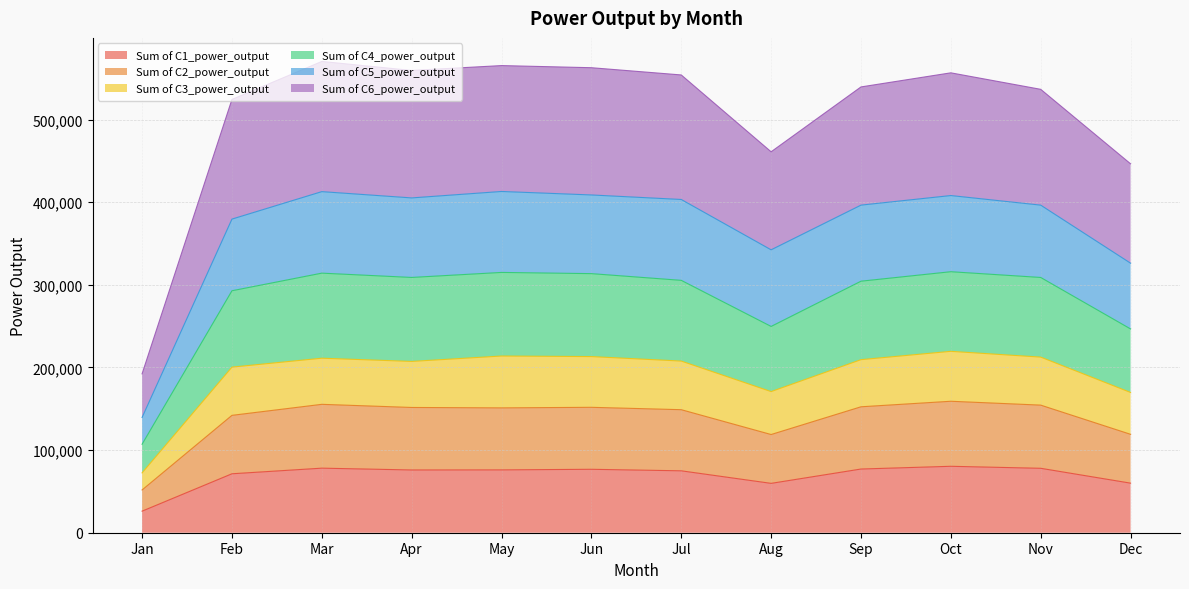

Where is Sum of C4_power_output nearest to the value 381311?

Dec